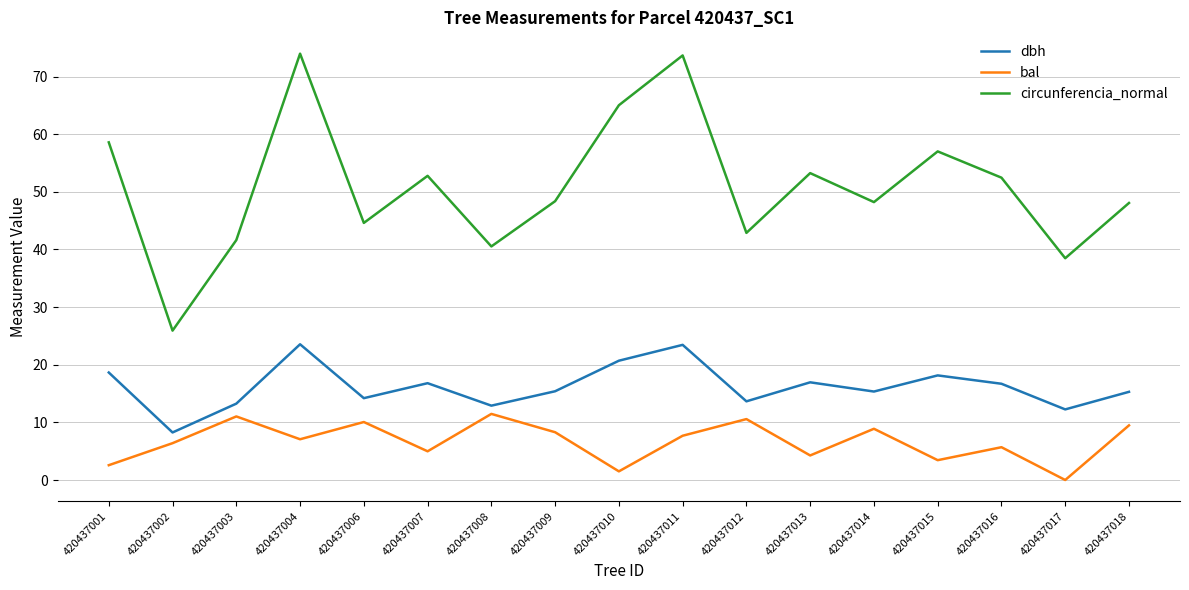

What is the difference between the maximum and minimum values in the bal series?

11.5